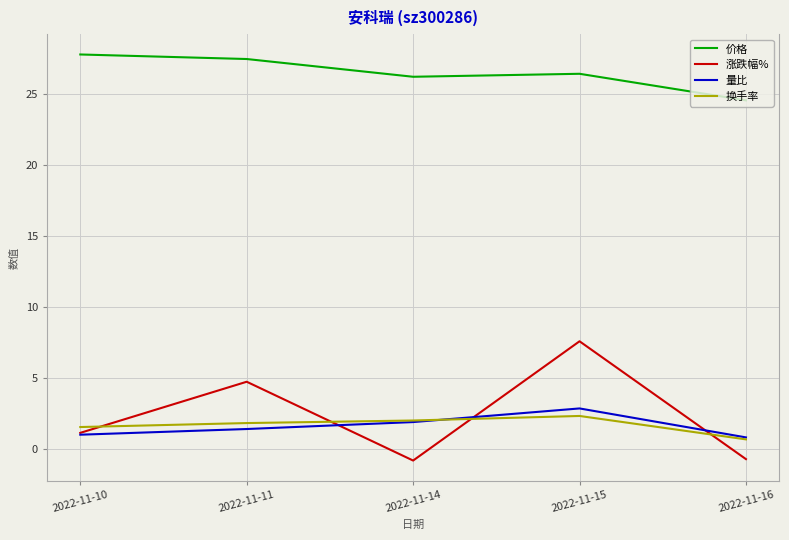

Read the 价格 value at 2022-11-14.

26.2